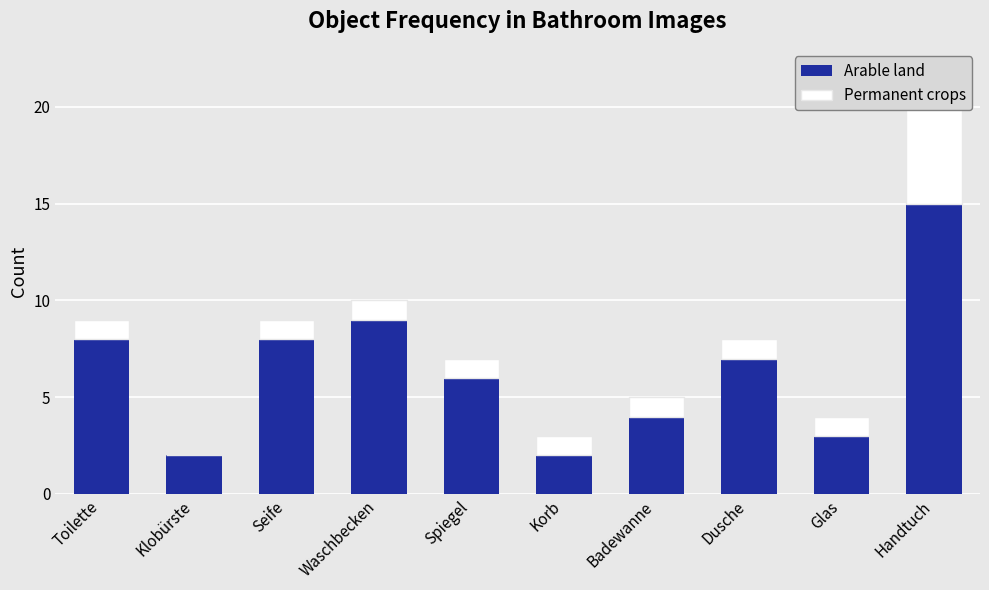

Which series has the largest total across all categories?

Arable land